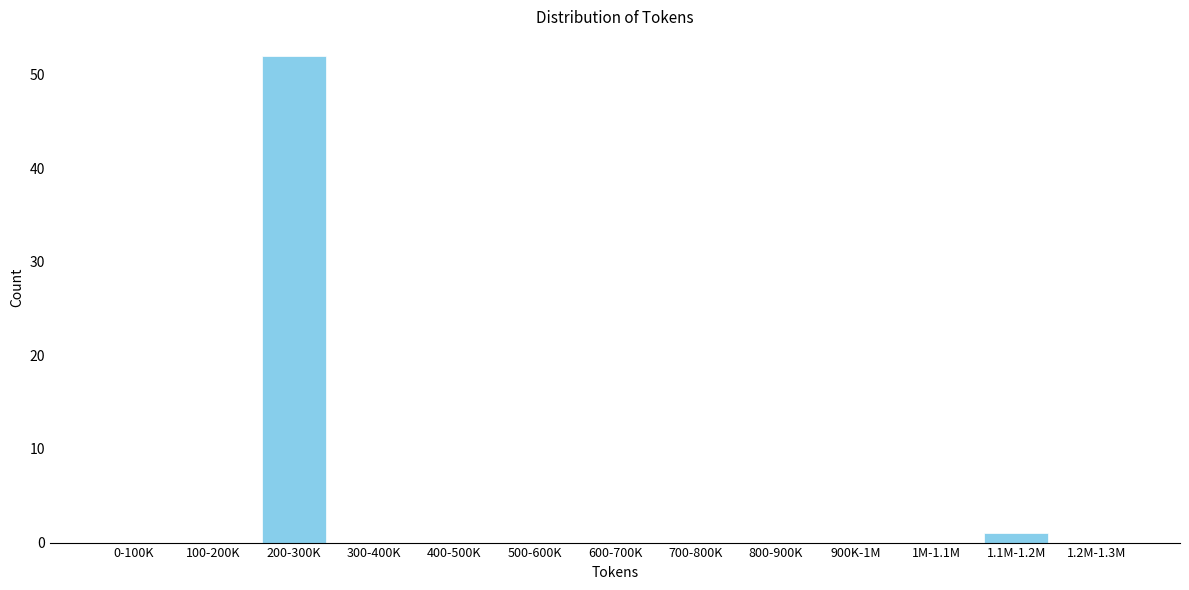

Reading left to right, extract all data points from this chart.

0-100K=0	100-200K=0	200-300K=52	300-400K=0	400-500K=0	500-600K=0	600-700K=0	700-800K=0	800-900K=0	900K-1M=0	1M-1.1M=0	1.1M-1.2M=1	1.2M-1.3M=0